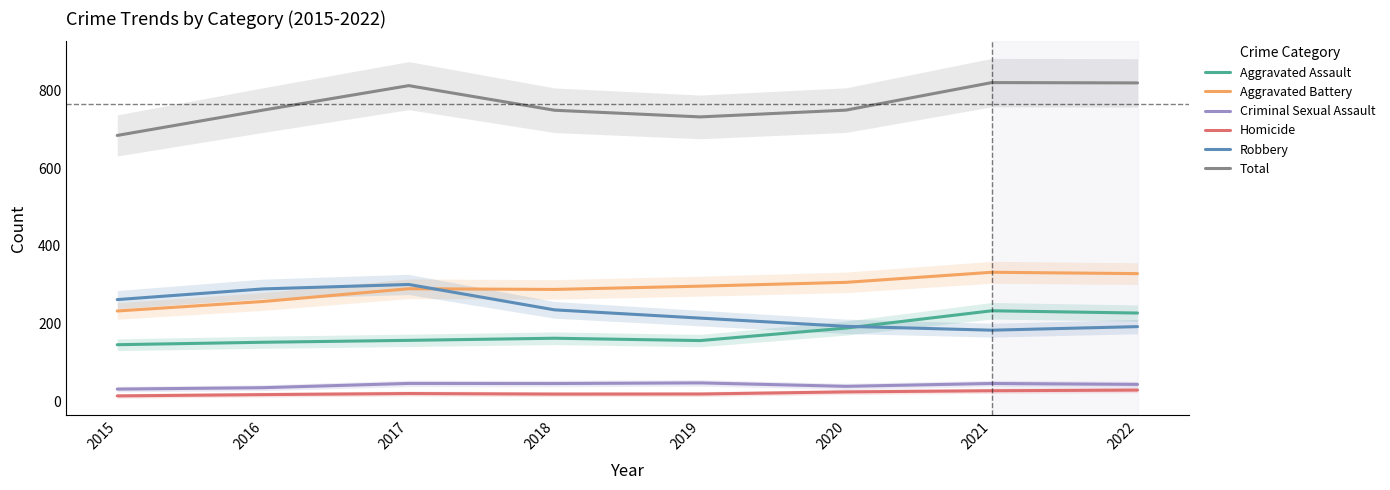

How many values in the Criminal Sexual Assault series exceed 45?

4